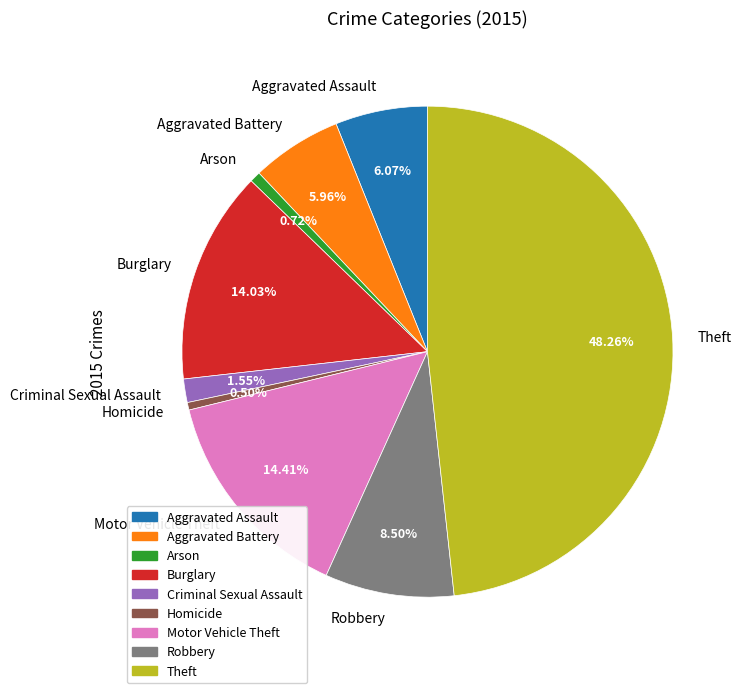

The Motor Vehicle Theft slice represents 25% of the pie. True or false?

False